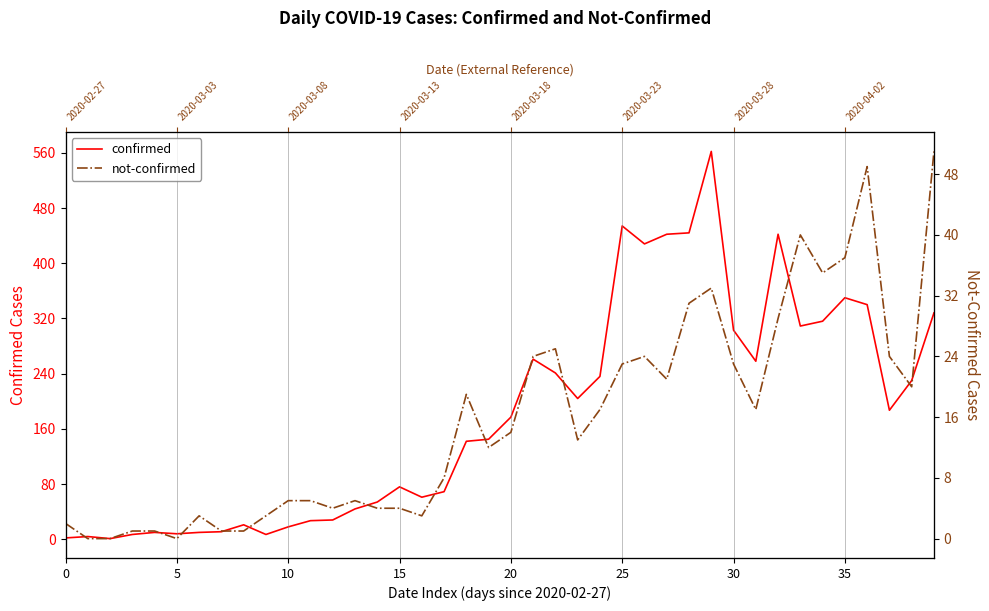

How many data points in not-confirmed are above 14?

19